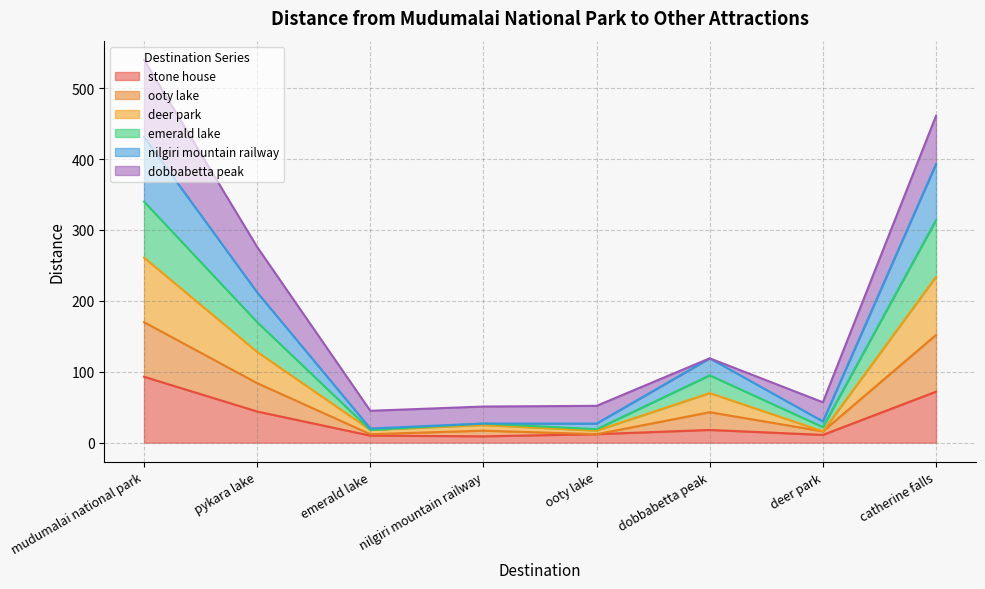

What is the total value across all series at catherine falls?

461